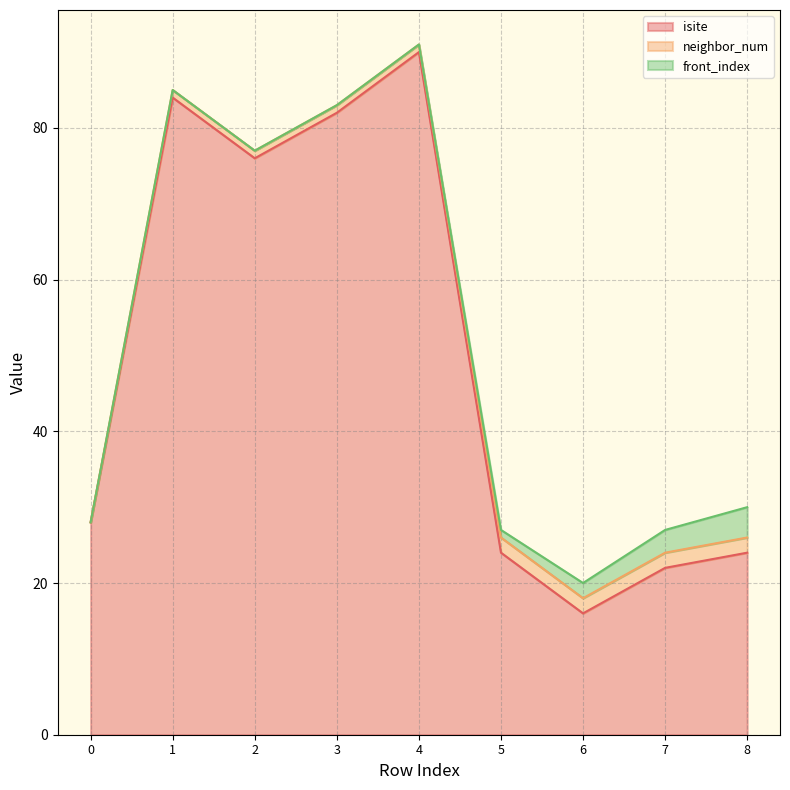

Reading left to right, extract all data points from this chart.

isite: 28	84	76	82	90	24	16	22	24
neighbor_num: 0	1	1	1	1	2	2	2	2
front_index: 0	0	0	0	0	1	2	3	4